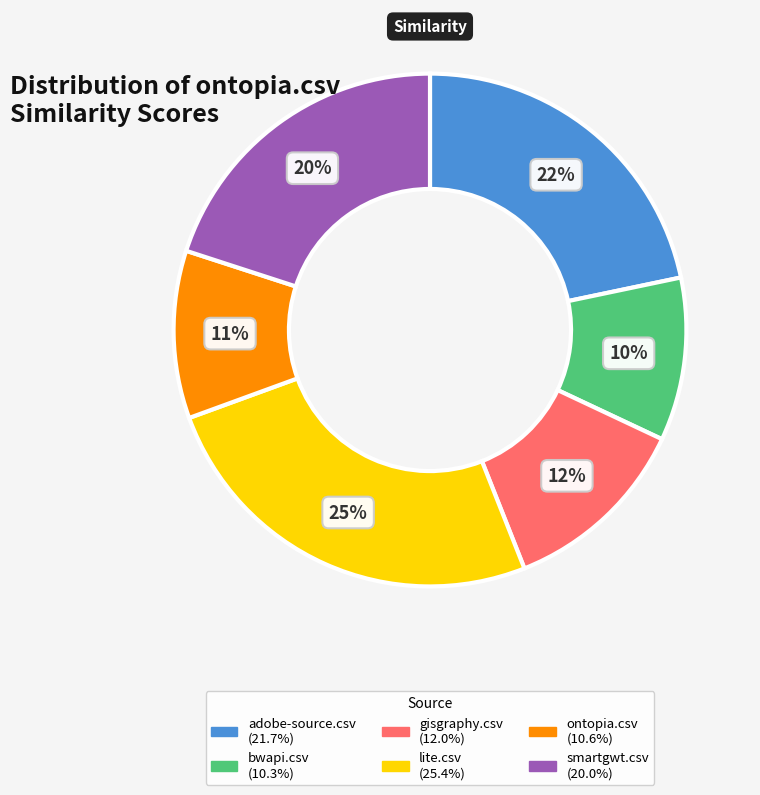

Combined, do lite.csv and gisgraphy.csv account for over 50%?

No